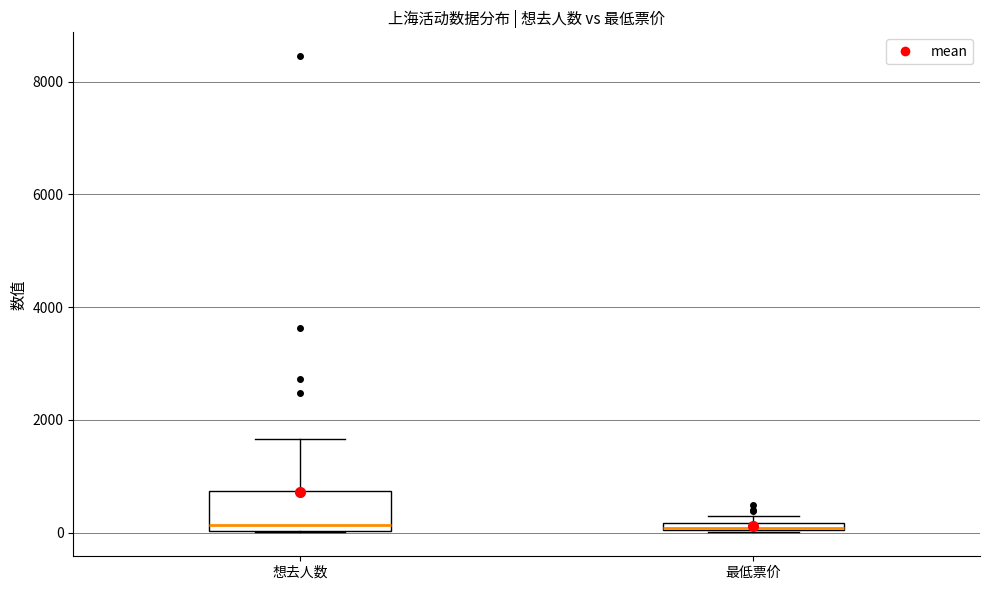

Comparing the boxes themselves (not the whiskers), which one is the tallest?

想去人数